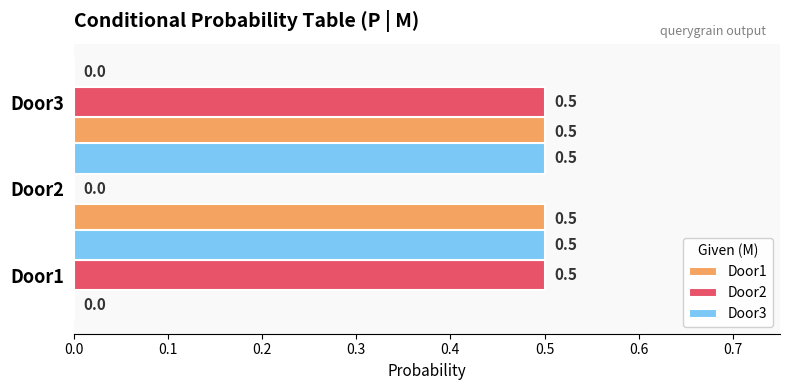

What is the total value across all series at Door2?

1.0